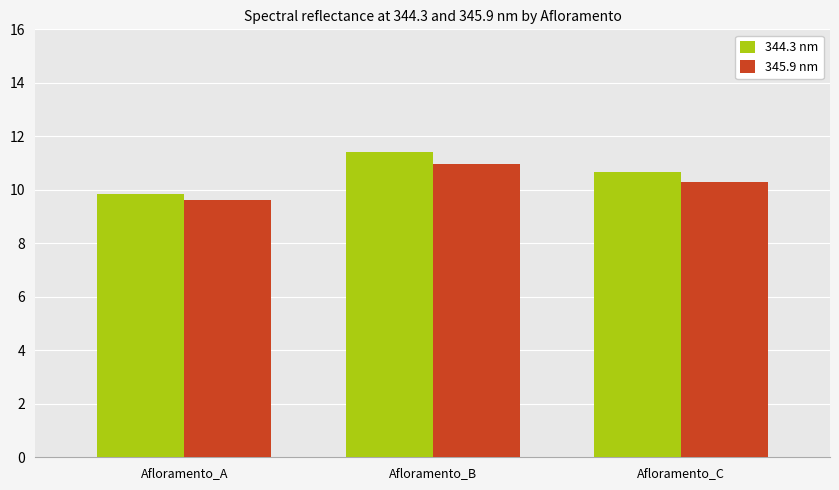

List the labels in order of 344.3 nm value, largest first.

Afloramento_B, Afloramento_C, Afloramento_A